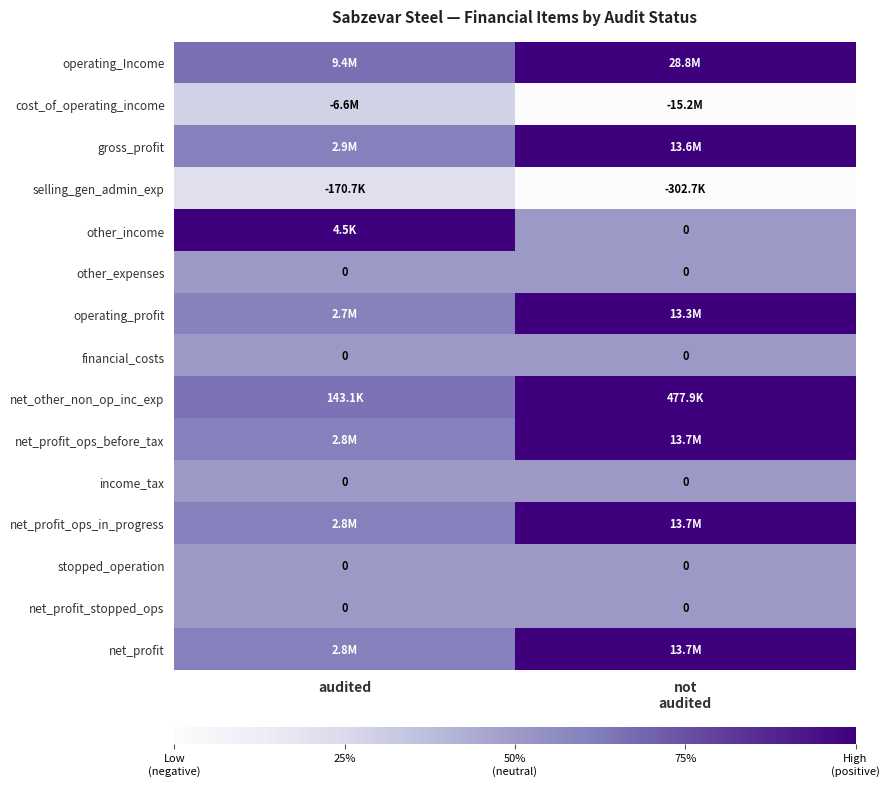

How many data points does each series have?

2